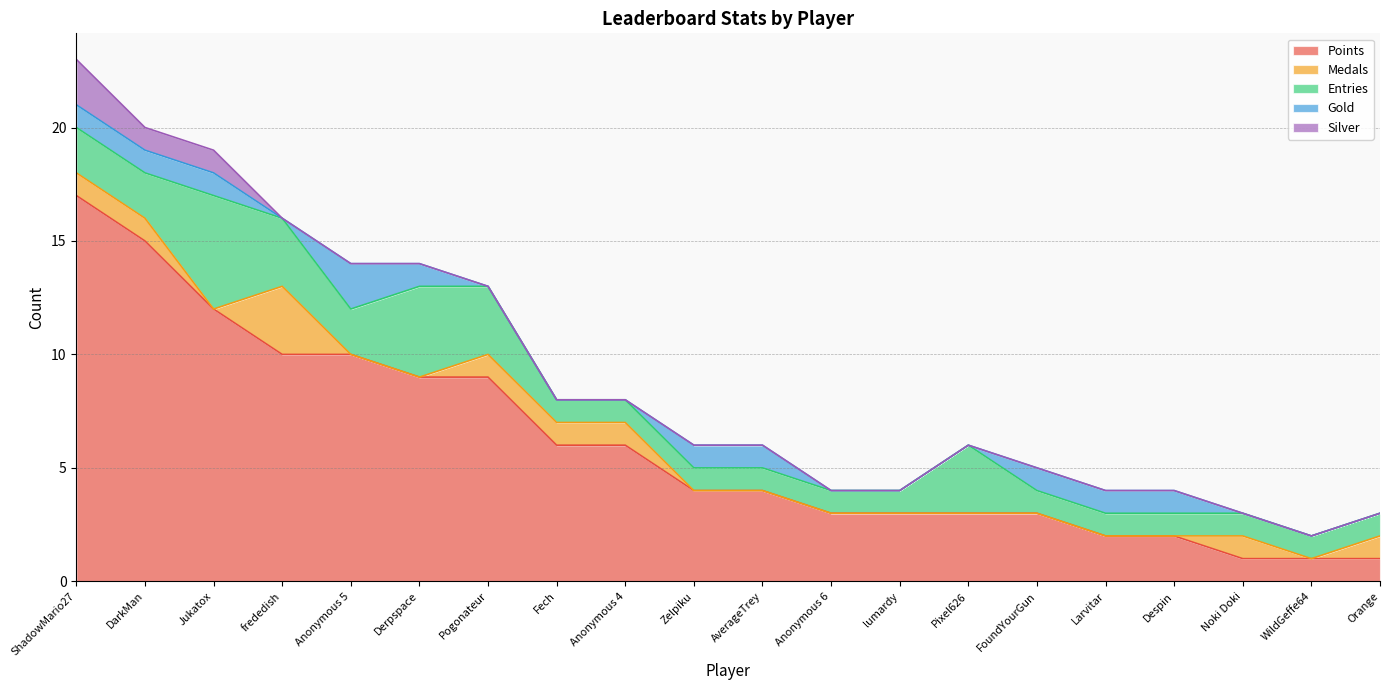

True or false: Points and Medals cross at least once.

False